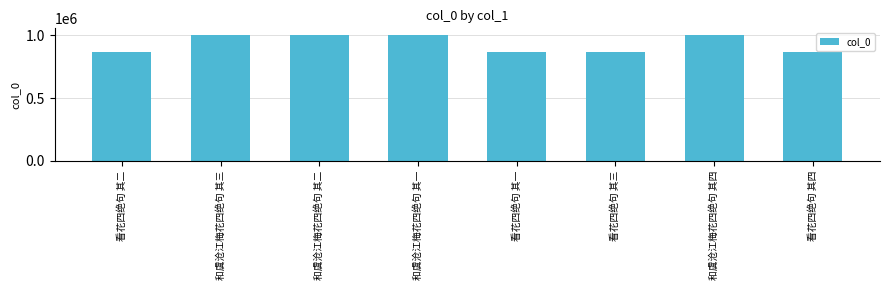

The value at 和虞沧江梅花四绝句 其一 is 574694. True or false?

False